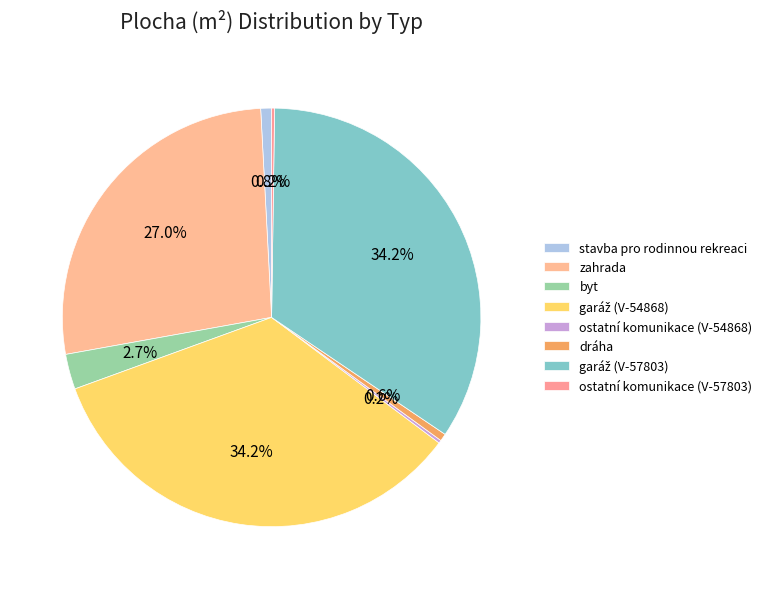

Which category has the smallest portion of the pie?

ostatní komunikace (V-54868)